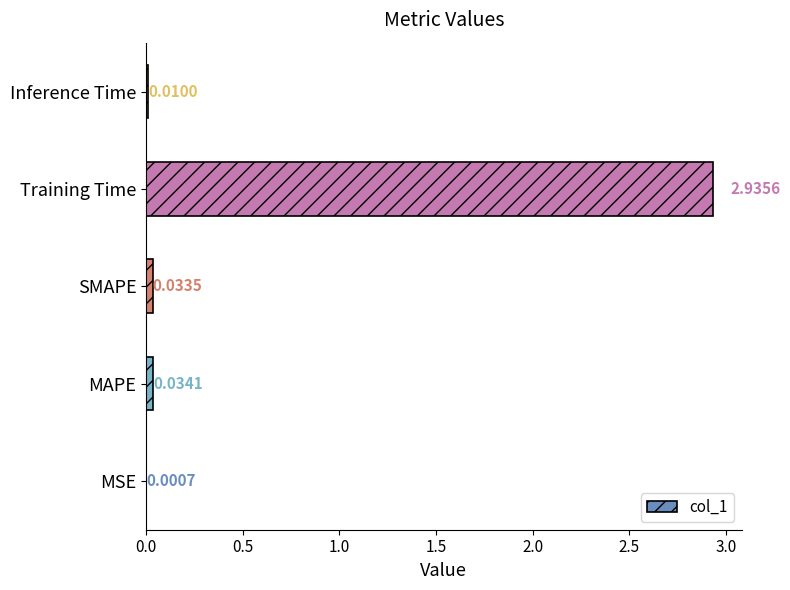

Which label corresponds to the largest value in the chart?

Training Time